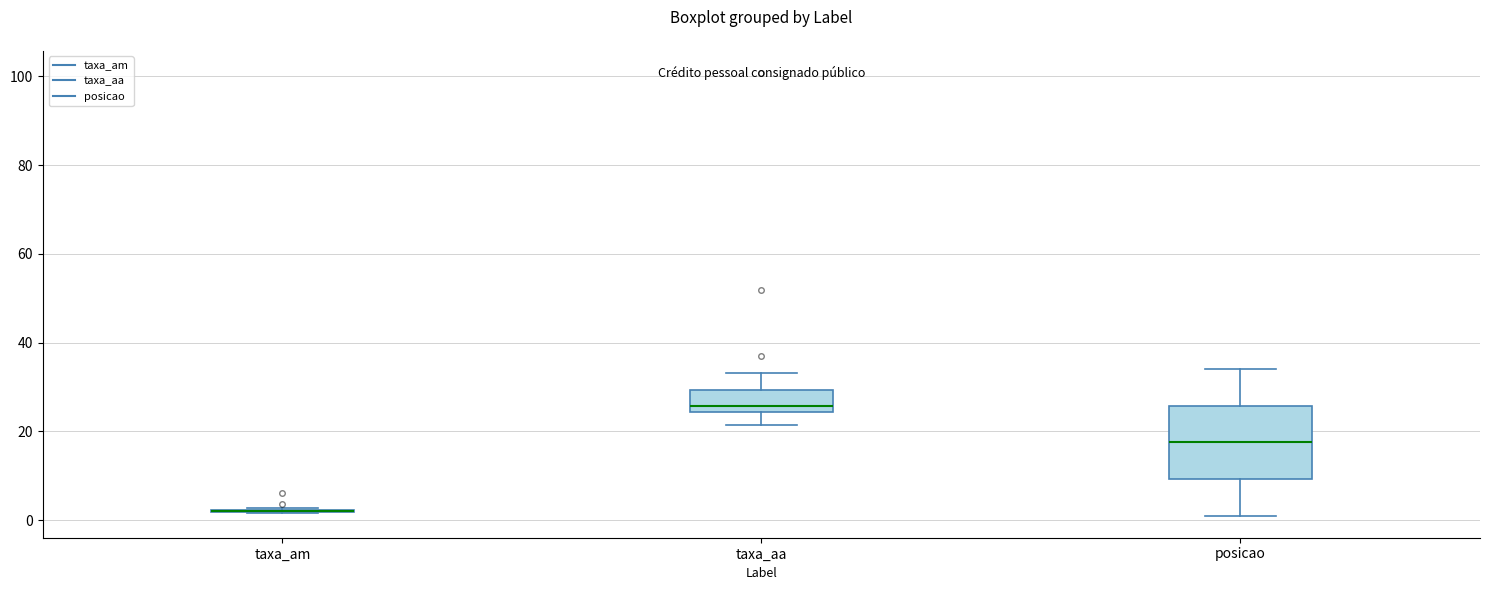

Reading left to right, transcribe this box plot: for each box, give where its median line is, the range the box spans, and where its two whiskers end, as read against the y-axis. The values are not printed on the chart, so give them approximately, as read against the axis.

taxa_am: box collapsed to a line at 2, whiskers 2 to 2
taxa_aa: median 26, box 24 to 30, whiskers 22 to 34
posicao: median 18, box 10 to 26, whiskers 2 to 34